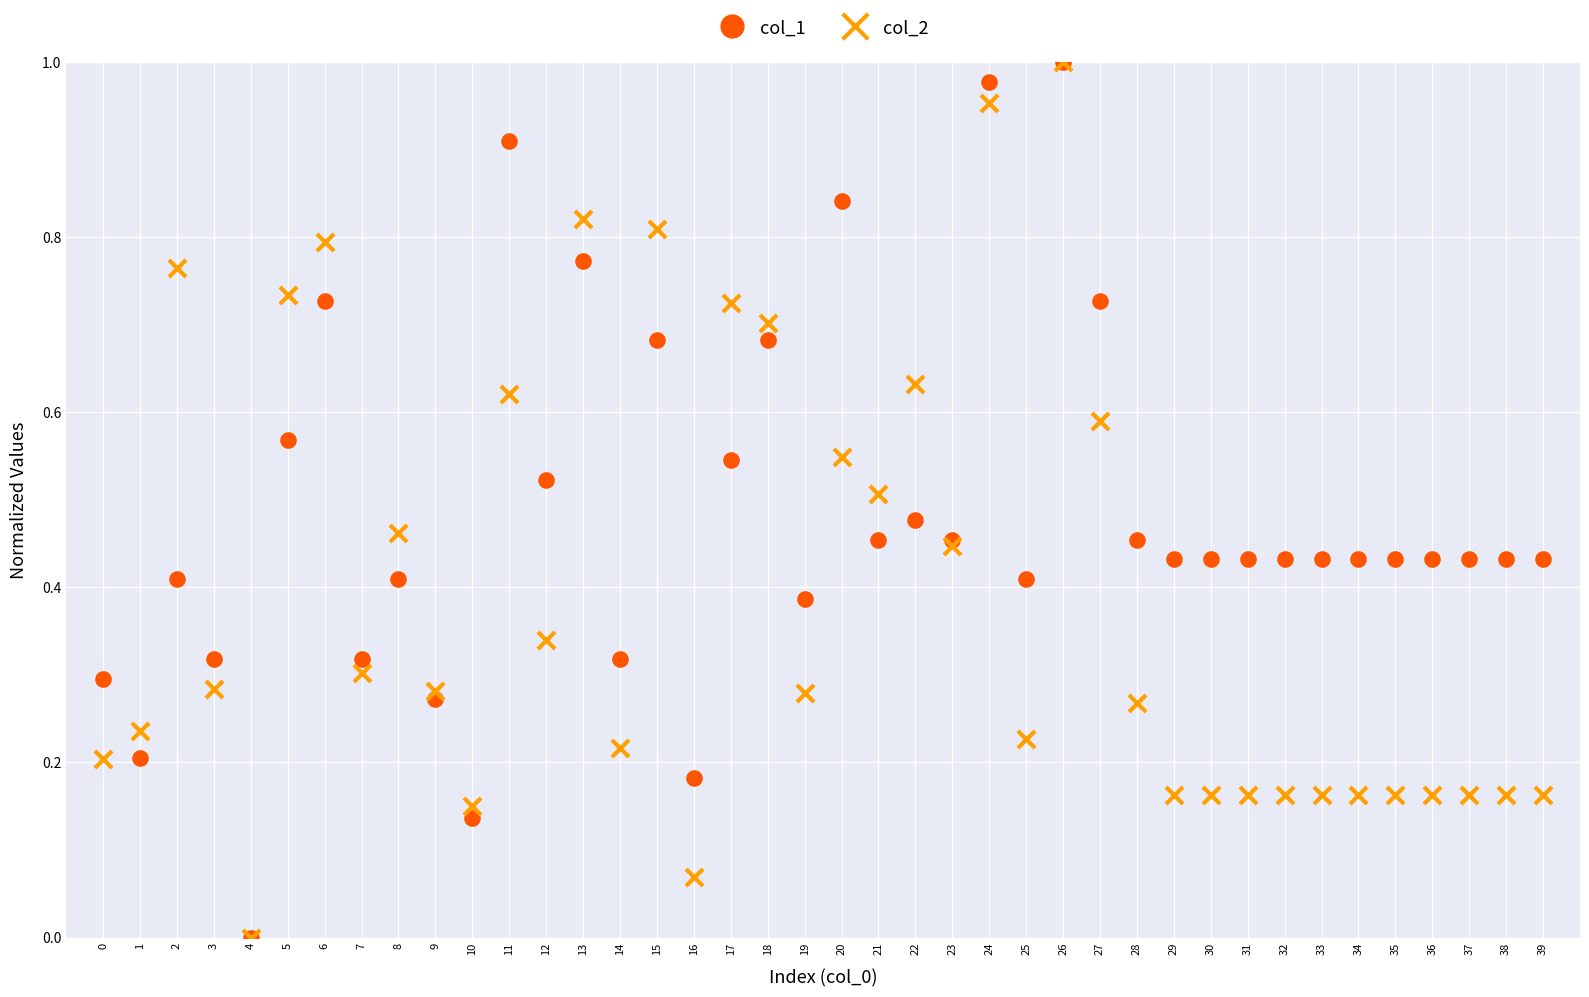

What are all the series names shown in the legend?

col_1, col_2